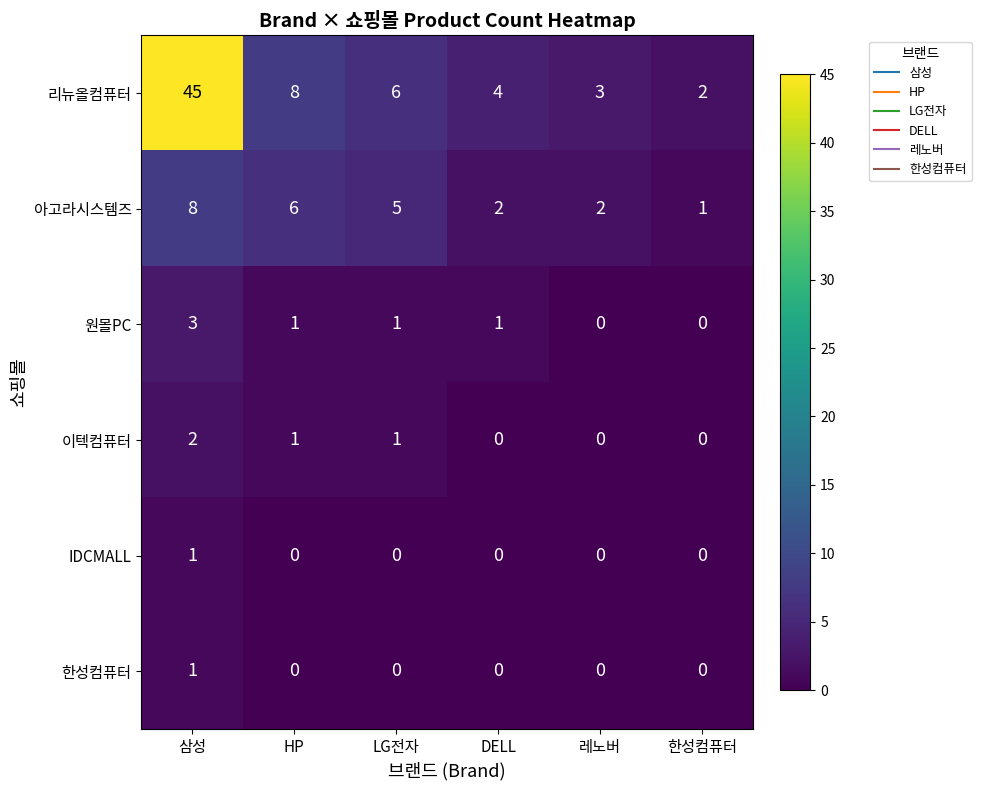

The value of 이텍컴퓨터 at 레노버 is 1. True or false?

False